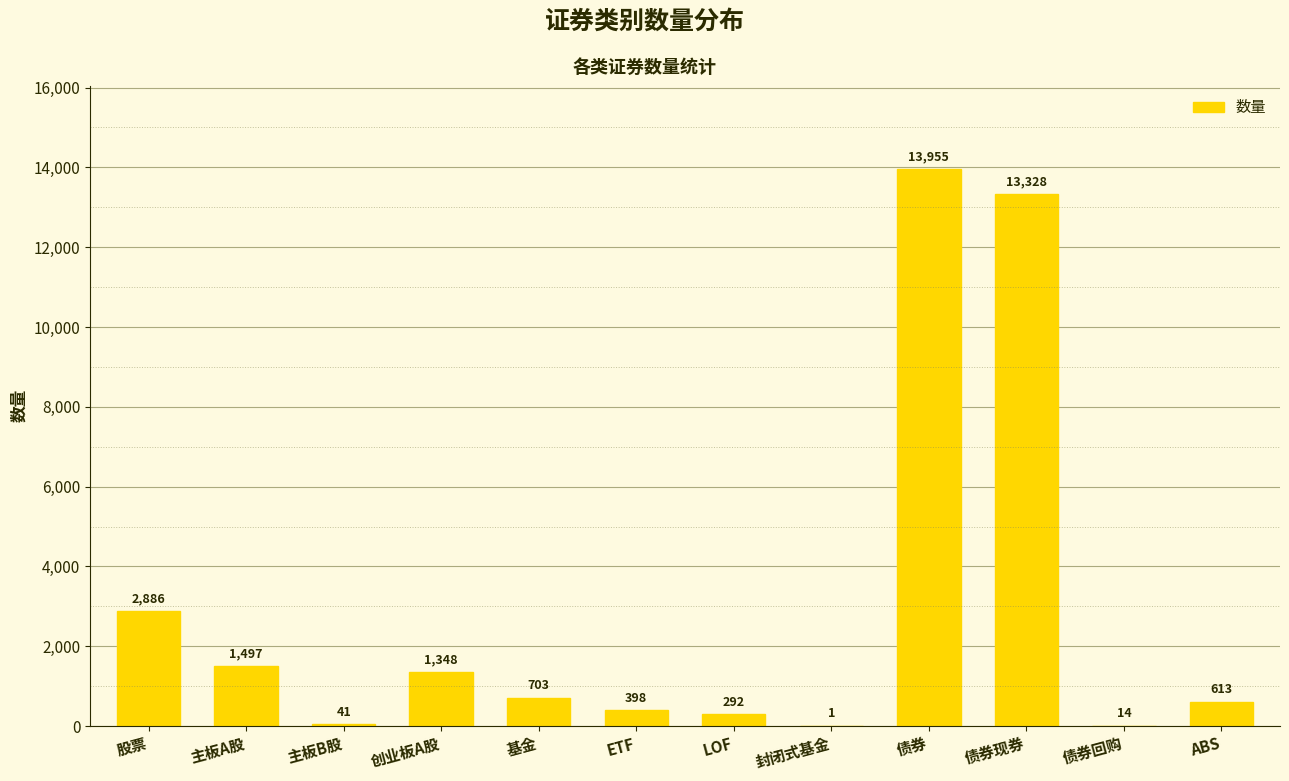

What is the difference between the values at LOF and 封闭式基金?

291